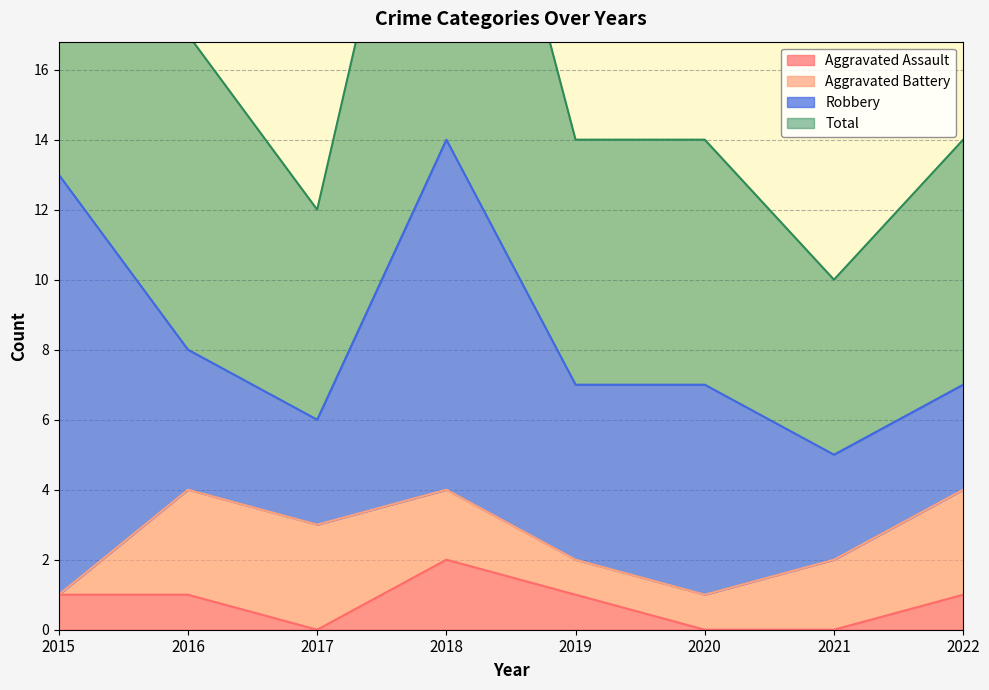

What is the value of the Aggravated Assault point at the 5th from the left?

1